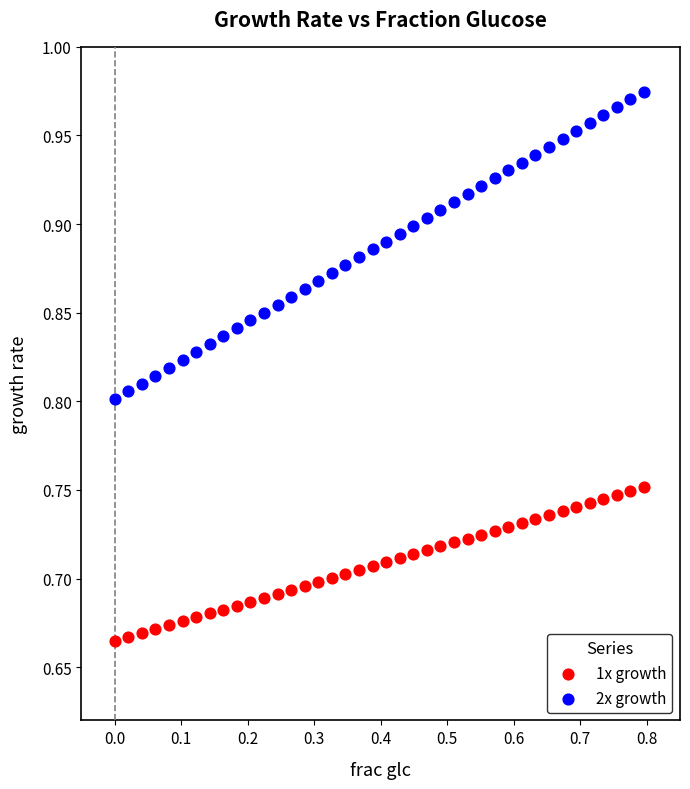

Which series has the largest Y range (max minus min)?

2x growth